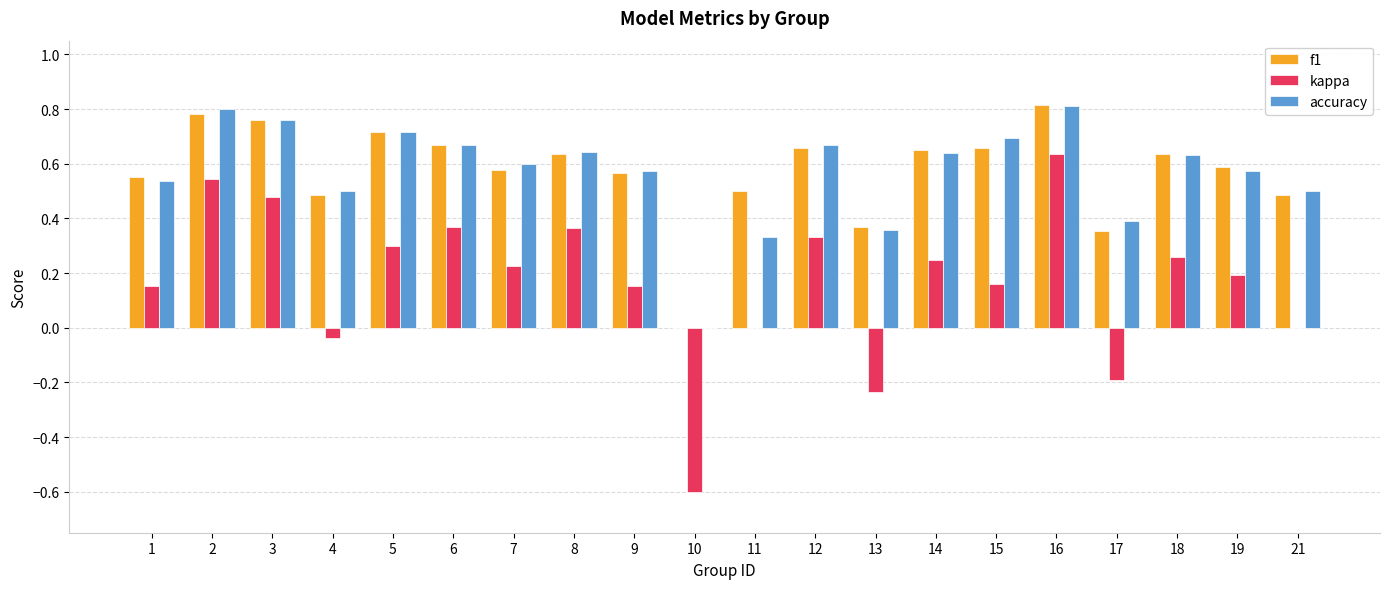

What is the total value across all series at 5?

1.7